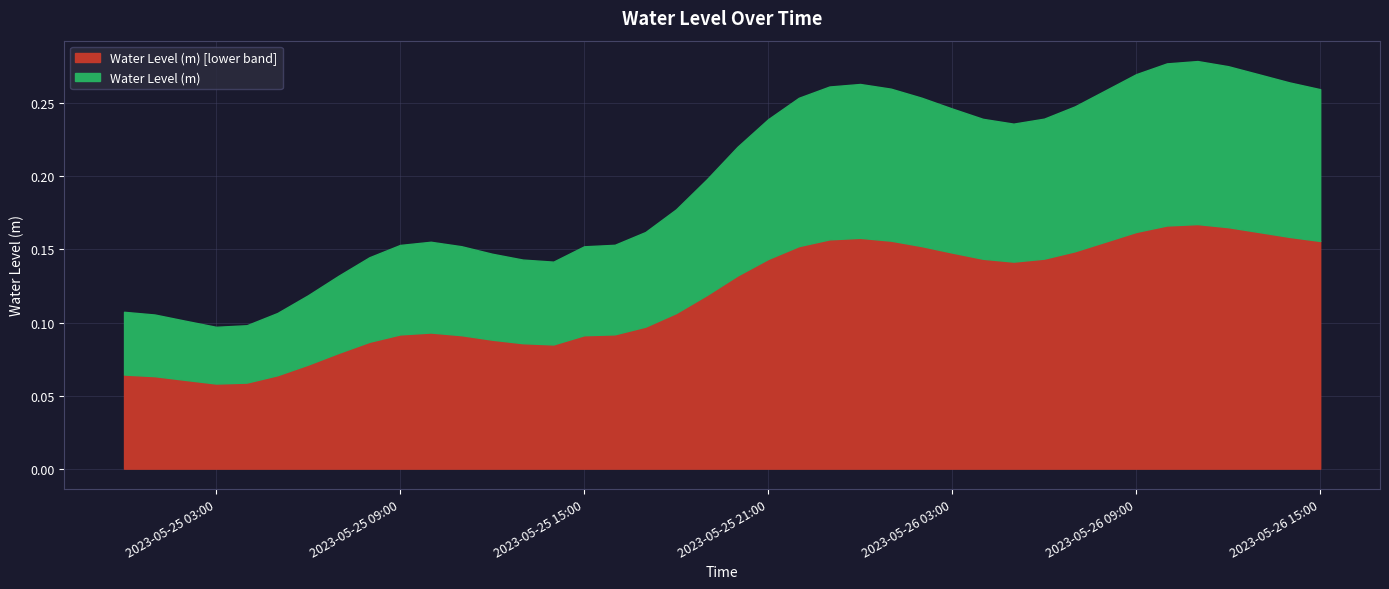

Rank the categories by value from lowest to highest.

2023-05-25 03:00:00, 2023-05-25 04:00:00, 2023-05-25 02:00:00, 2023-05-25 01:00:00, 2023-05-25 05:00:00, 2023-05-25 00:00:00, 2023-05-25 06:00:00, 2023-05-25 07:00:00, 2023-05-25 14:00:00, 2023-05-25 13:00:00, 2023-05-25 08:00:00, 2023-05-25 12:00:00, 2023-05-25 15:00:00, 2023-05-25 11:00:00, 2023-05-25 09:00:00, 2023-05-25 16:00:00, 2023-05-25 10:00:00, 2023-05-25 17:00:00, 2023-05-25 18:00:00, 2023-05-25 19:00:00, 2023-05-25 20:00:00, 2023-05-26 05:00:00, 2023-05-25 21:00:00, 2023-05-26 04:00:00, 2023-05-26 06:00:00, 2023-05-26 03:00:00, 2023-05-26 07:00:00, 2023-05-25 22:00:00, 2023-05-26 02:00:00, 2023-05-26 08:00:00, 2023-05-26 15:00:00, 2023-05-26 01:00:00, 2023-05-25 23:00:00, 2023-05-26 00:00:00, 2023-05-26 14:00:00, 2023-05-26 13:00:00, 2023-05-26 09:00:00, 2023-05-26 12:00:00, 2023-05-26 10:00:00, 2023-05-26 11:00:00